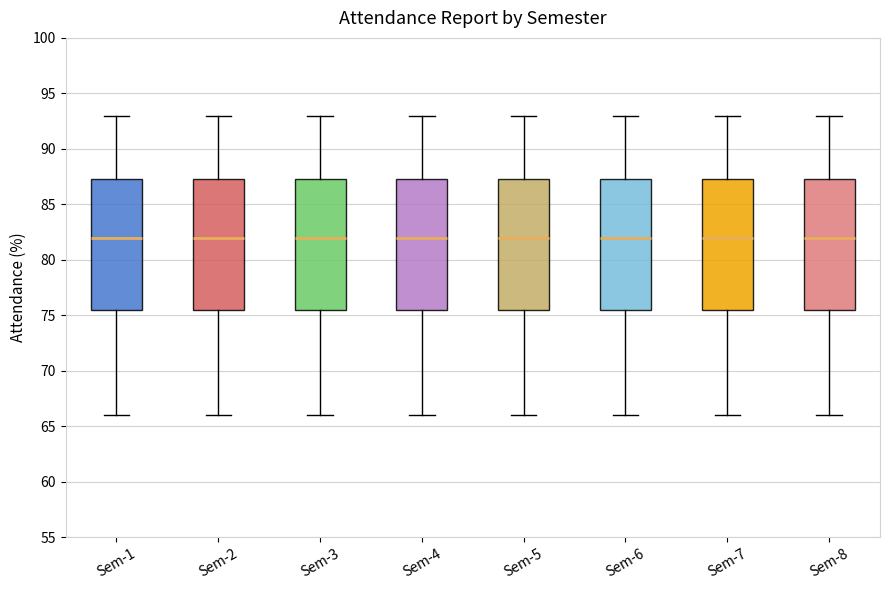

Reading left to right, transcribe this box plot: for each box, give where its median line is, the range the box spans, and where its two whiskers end, as read against the y-axis. The values are not printed on the chart, so give them approximately, as read against the axis.

Sem-1: median 82.0, box 75.5 to 87.5, whiskers 66.0 to 93.0
Sem-2: median 82.0, box 75.5 to 87.5, whiskers 66.0 to 93.0
Sem-3: median 82.0, box 75.5 to 87.5, whiskers 66.0 to 93.0
Sem-4: median 82.0, box 75.5 to 87.5, whiskers 66.0 to 93.0
Sem-5: median 82.0, box 75.5 to 87.5, whiskers 66.0 to 93.0
Sem-6: median 82.0, box 75.5 to 87.5, whiskers 66.0 to 93.0
Sem-7: median 82.0, box 75.5 to 87.5, whiskers 66.0 to 93.0
Sem-8: median 82.0, box 75.5 to 87.5, whiskers 66.0 to 93.0